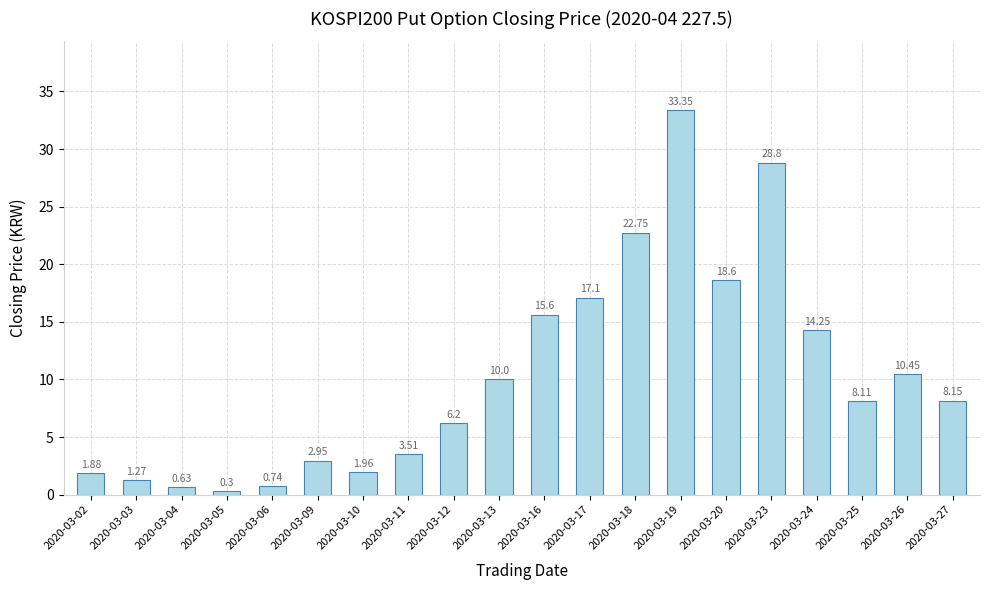

What is the sum of all values?

206.6